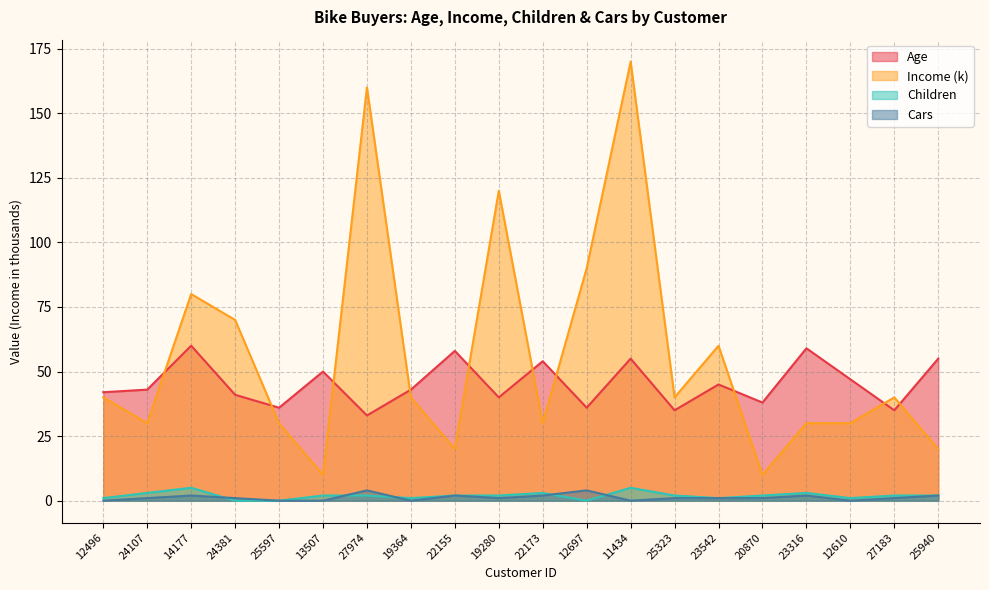

Reading left to right, list all the values displayed in this chart.

Age: 12496=42	24107=43	14177=60	24381=41	25597=36	13507=50	27974=33	19364=43	22155=58	19280=40	22173=54	12697=36	11434=55	25323=35	23542=45	20870=38	23316=59	12610=47	27183=35	25940=55
Income: 12496=40	24107=30	14177=80	24381=70	25597=30	13507=10	27974=160	19364=40	22155=20	19280=120	22173=30	12697=90	11434=170	25323=40	23542=60	20870=10	23316=30	12610=30	27183=40	25940=20
Children: 12496=1	24107=3	14177=5	24381=0	25597=0	13507=2	27974=2	19364=1	22155=2	19280=2	22173=3	12697=0	11434=5	25323=2	23542=1	20870=2	23316=3	12610=1	27183=2	25940=2
Cars: 12496=0	24107=1	14177=2	24381=1	25597=0	13507=0	27974=4	19364=0	22155=2	19280=1	22173=2	12697=4	11434=0	25323=1	23542=1	20870=1	23316=2	12610=0	27183=1	25940=2